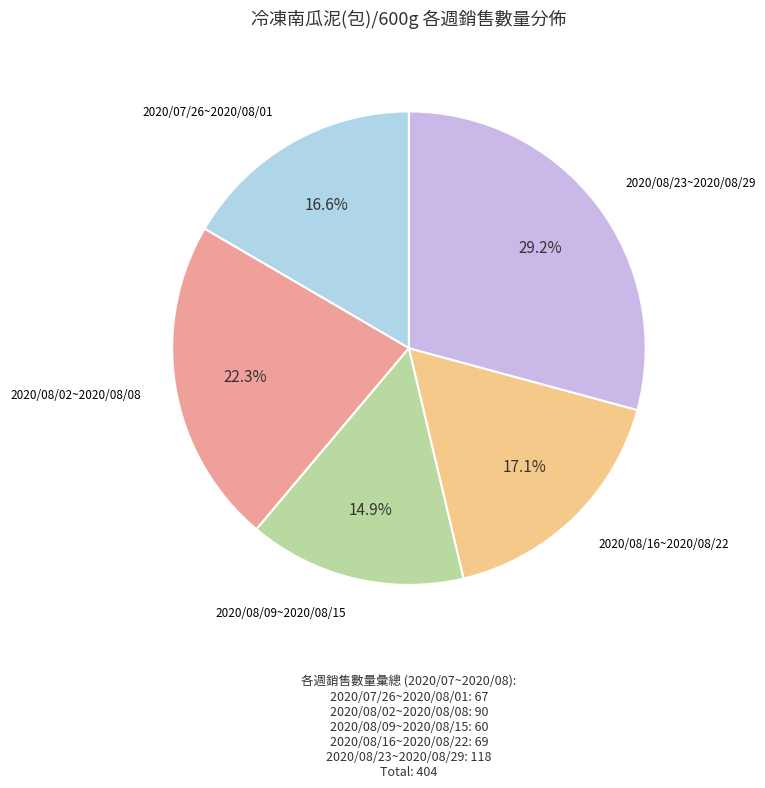

Is the sum of 2020/08/09~2020/08/15 and 2020/08/16~2020/08/22 greater than half?

No